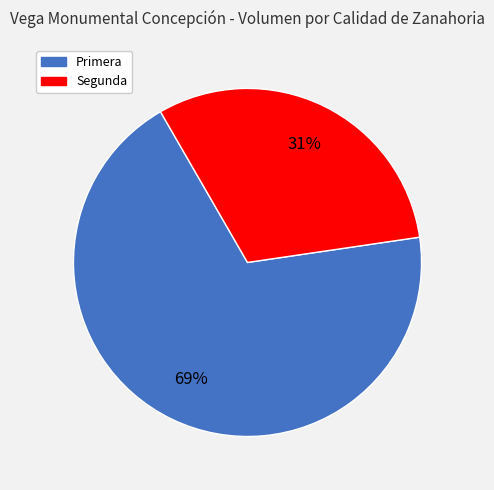

What percentage is the Primera slice, to the nearest percent?

69%